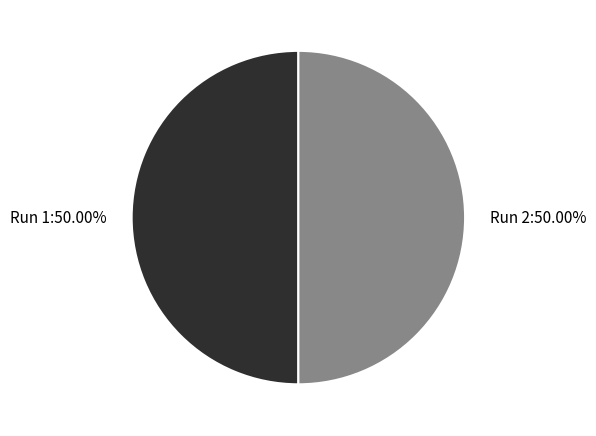

Combined, do Run 1 and Run 2 account for over 50%?

Yes